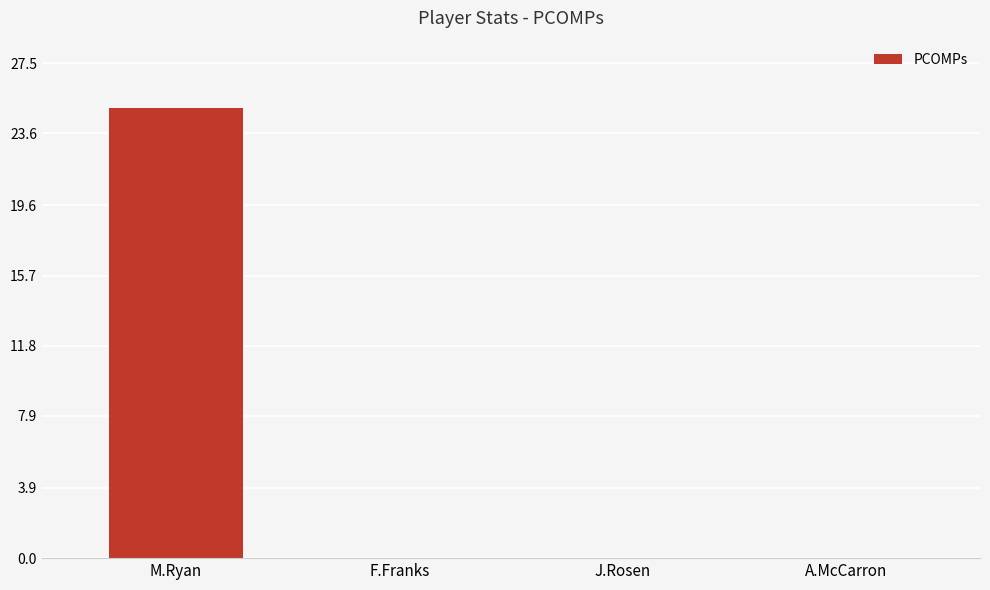

At which category does the chart reach its peak across all series?

M.Ryan